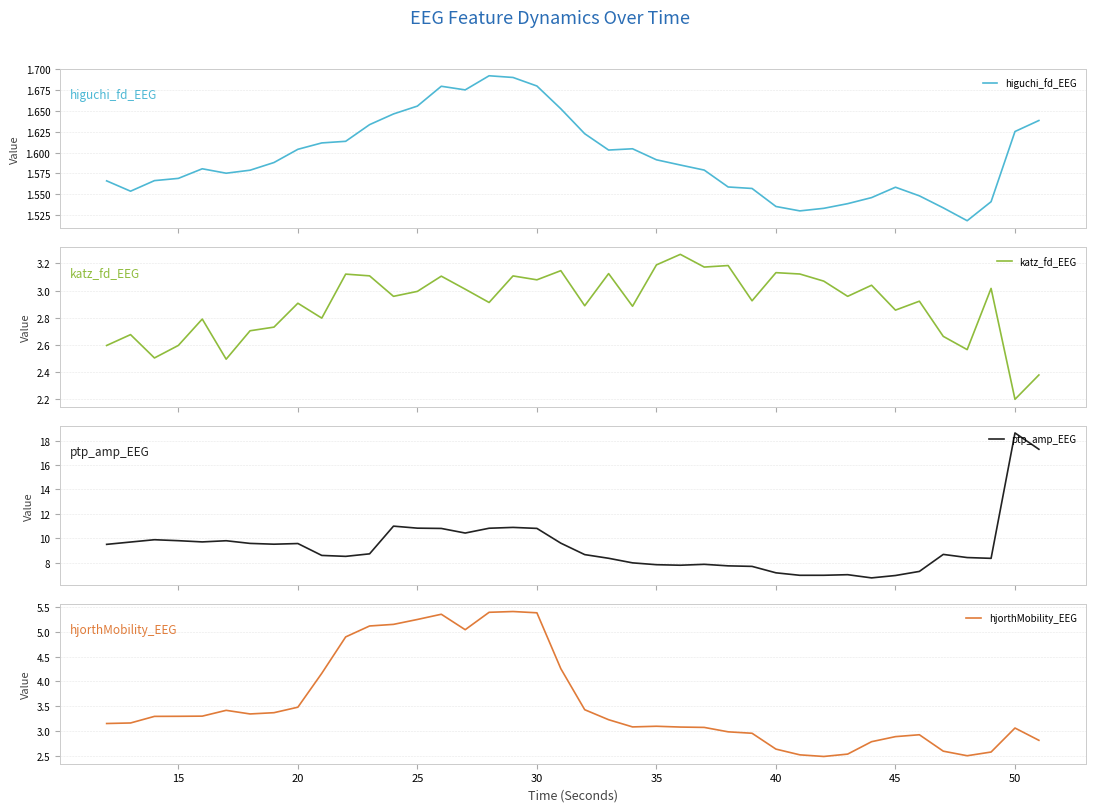

The hjorthMobility_EEG series shows 4.7 at 20. True or false?

False